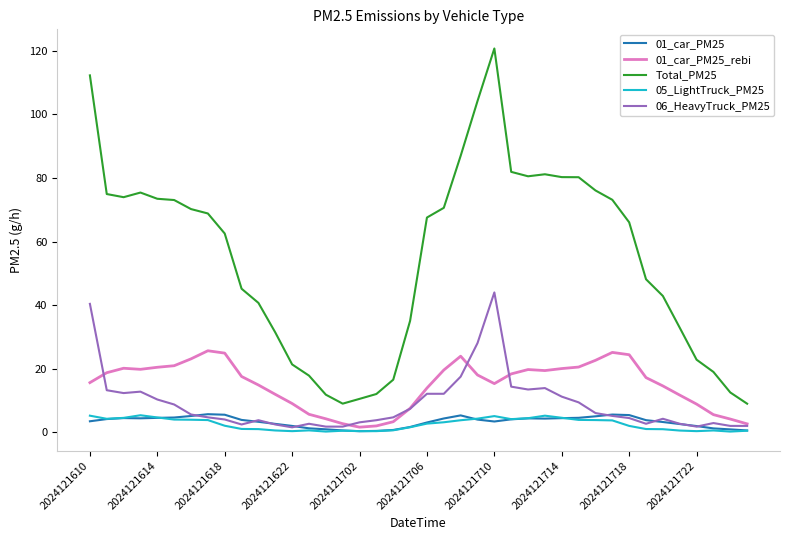

True or false: Total_PM25 and 06_HeavyTruck_PM25 intersect in this chart.

False